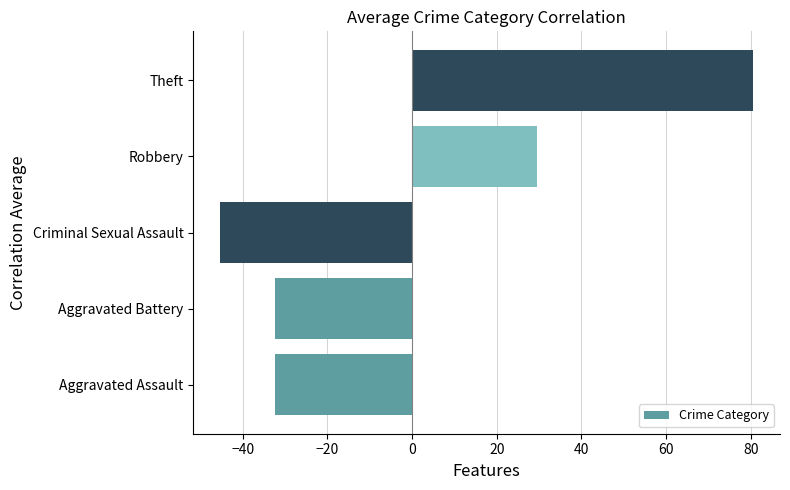

At which category does the chart reach its minimum across all series?

Criminal Sexual Assault